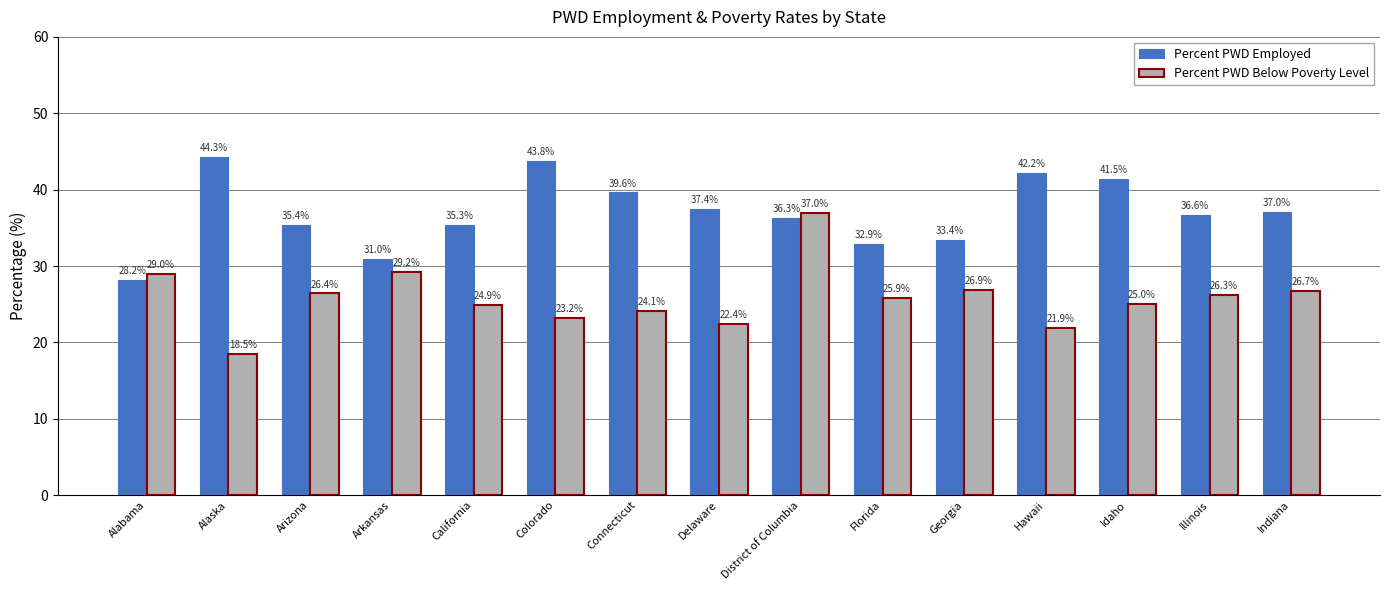

How many values in the Percent PWD Employed series are below 36?

6